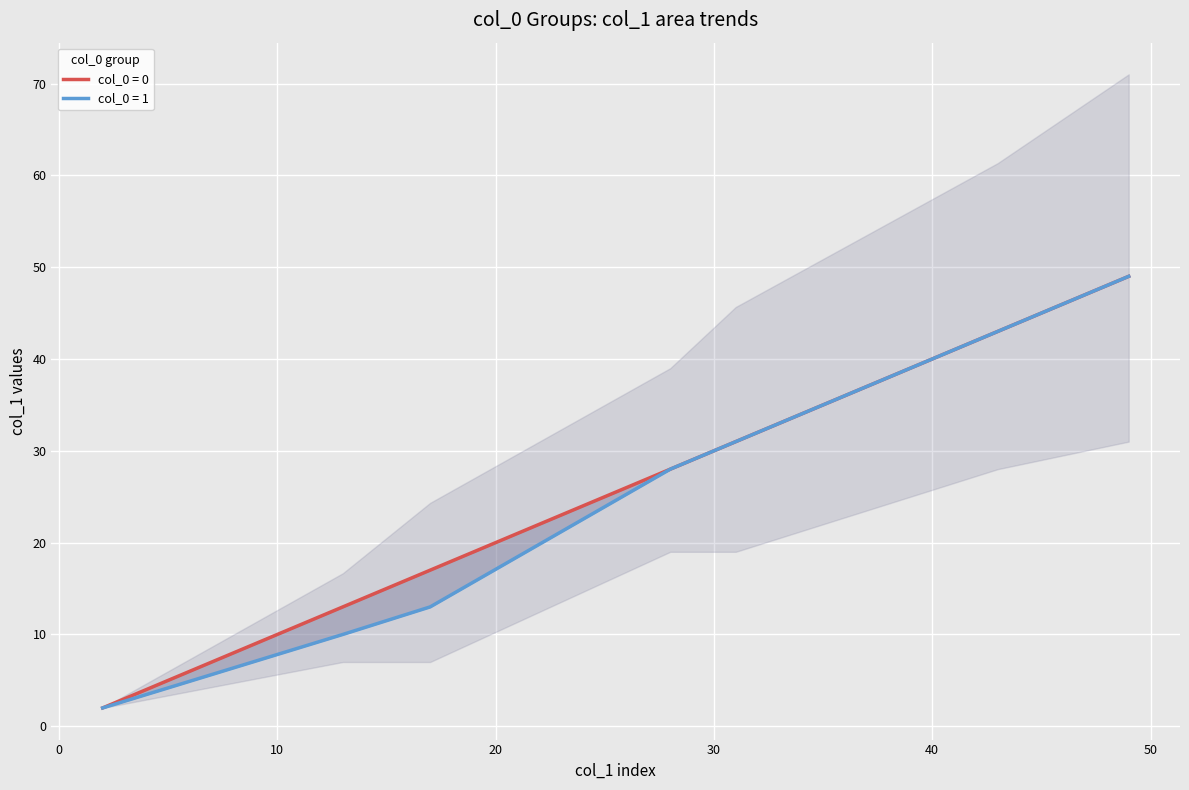

How many lines are shown in the chart?

2